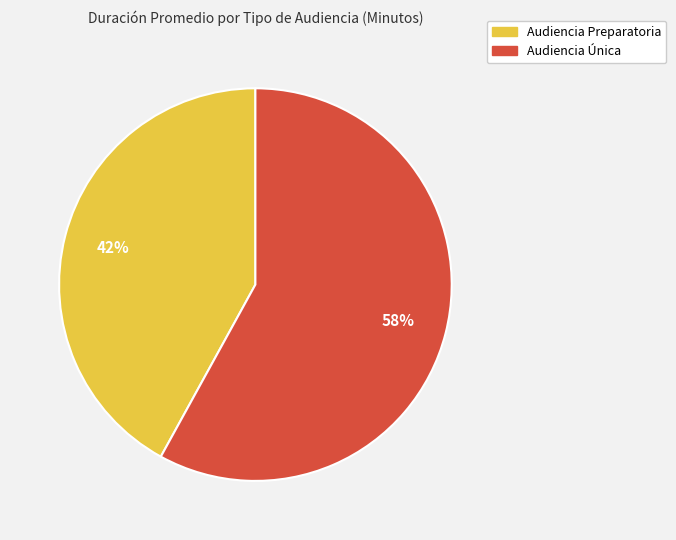

What percentage is the Audiencia Preparatoria slice, to the nearest percent?

42%